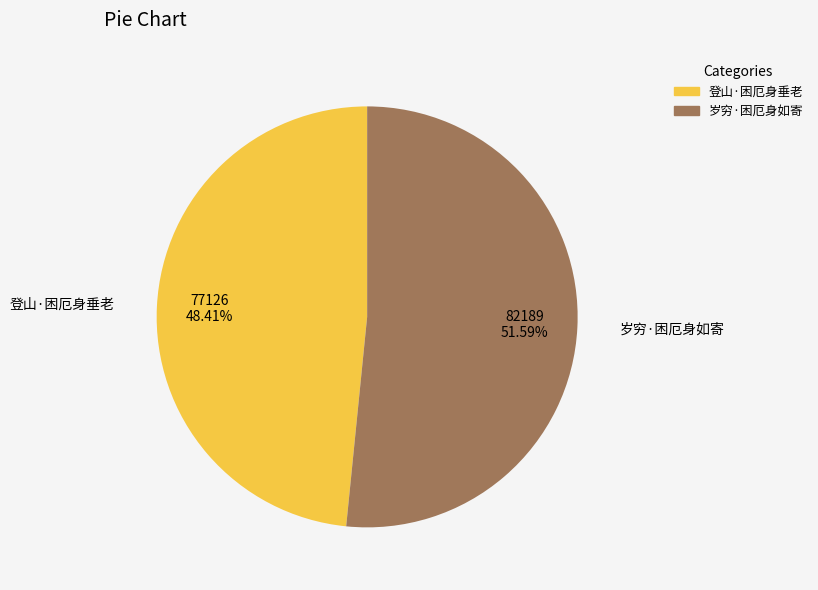

The 岁穷·困厄身如寄 slice represents 59% of the pie. True or false?

False